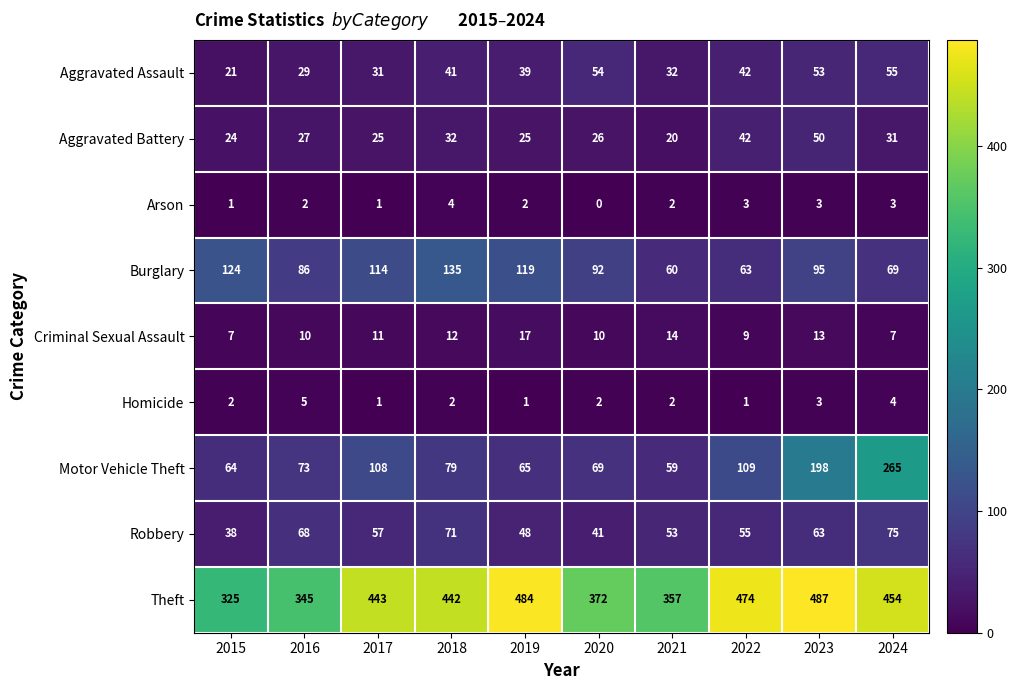

What value does the Aggravated Assault series have at 2018, to the nearest 10?

40